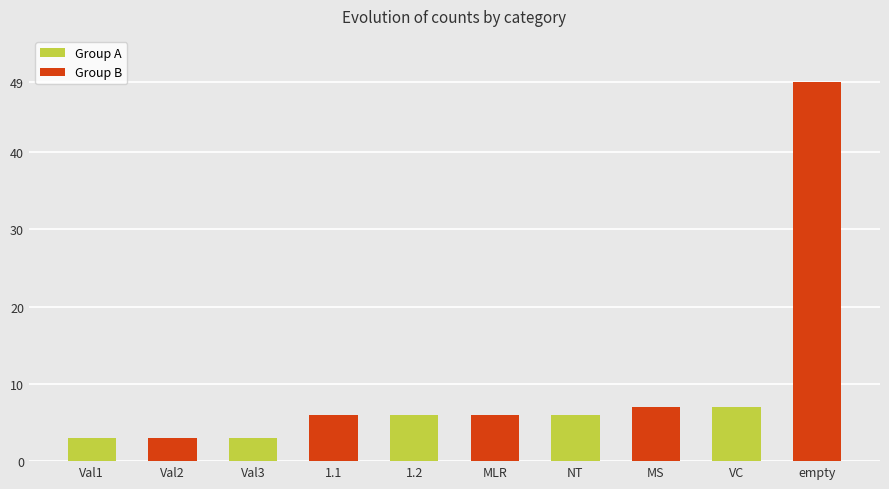

The Group A series shows 1 at Val1. True or false?

False